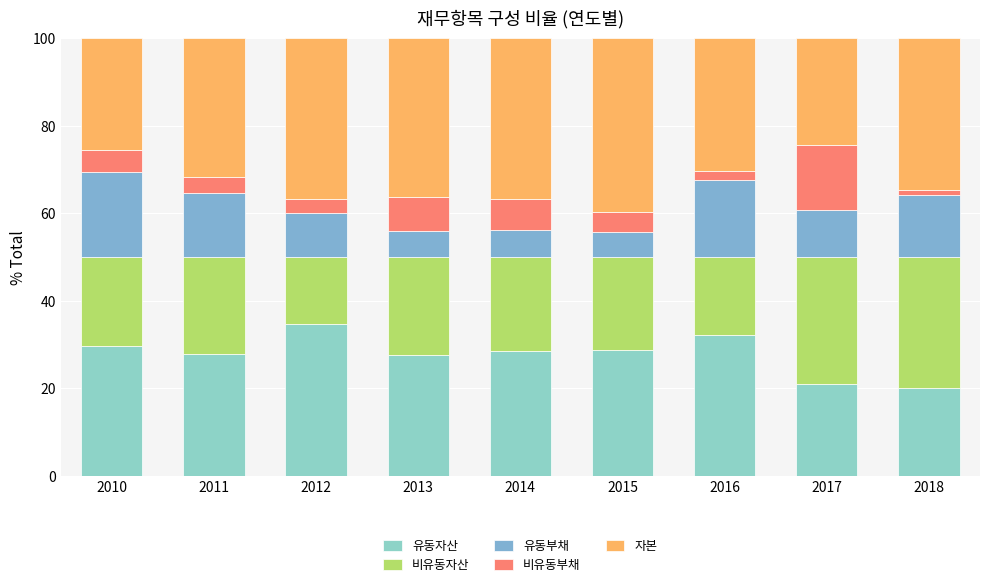

How many distinct data groups are displayed?

5